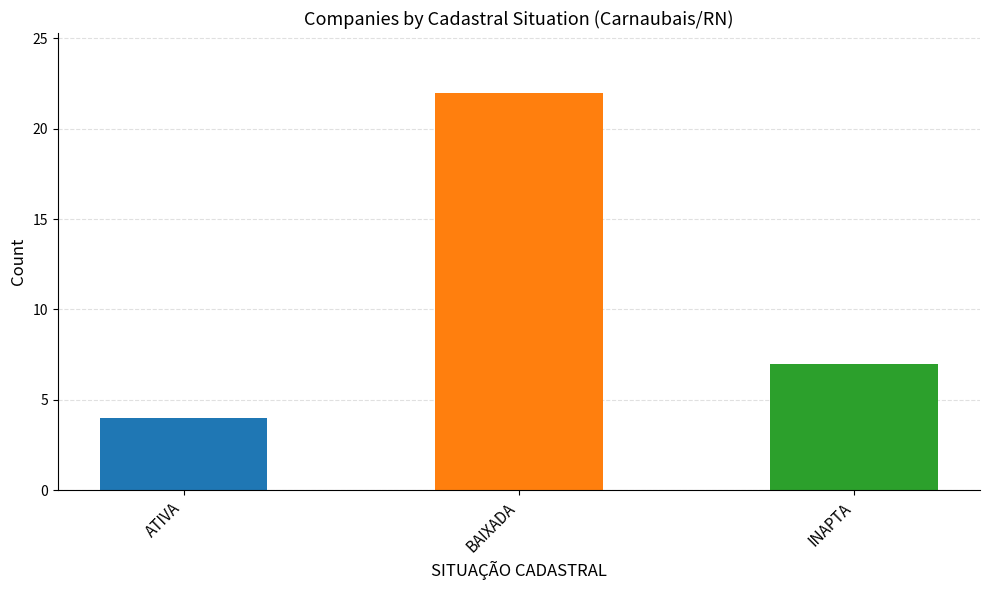

The value at INAPTA is 7. True or false?

True